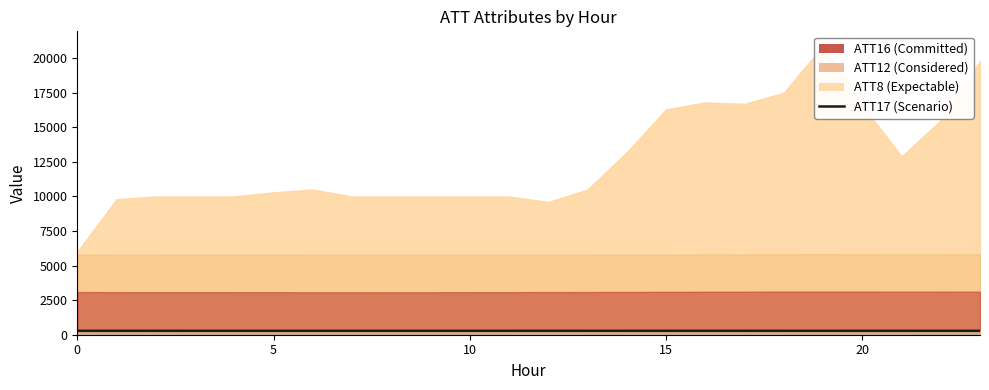

Between 0 and 7, which is larger?

7